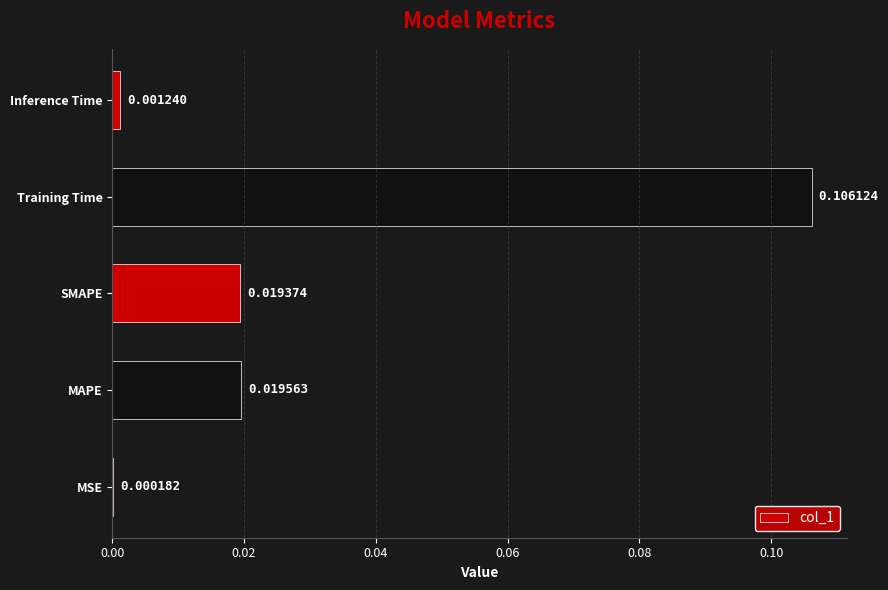

How many distinct data groups are displayed?

1